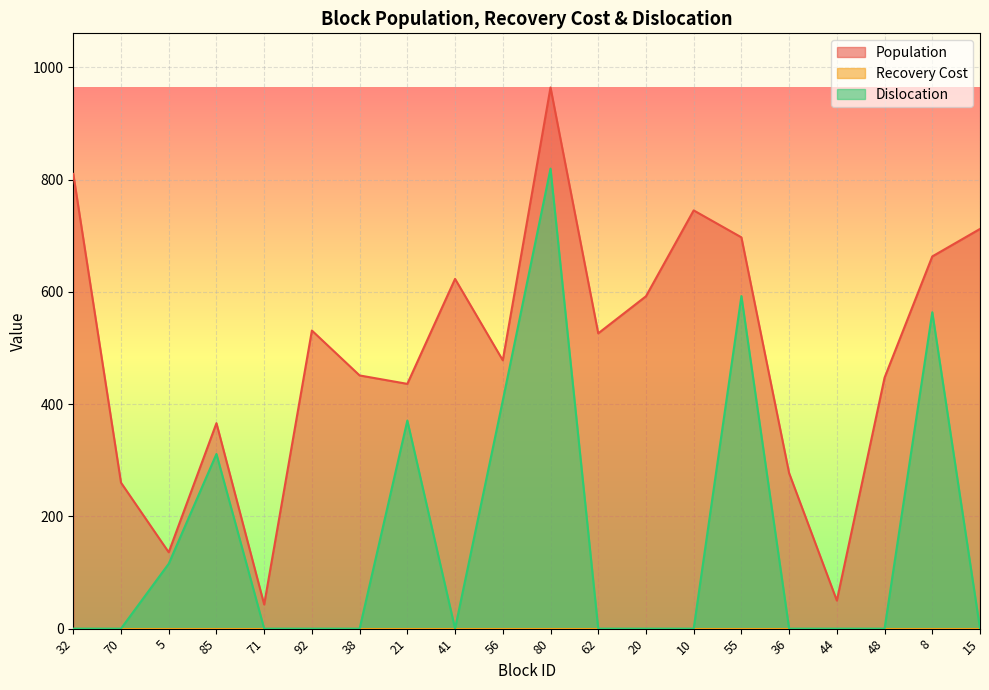

What is the maximum value for Dislocation?

819.4